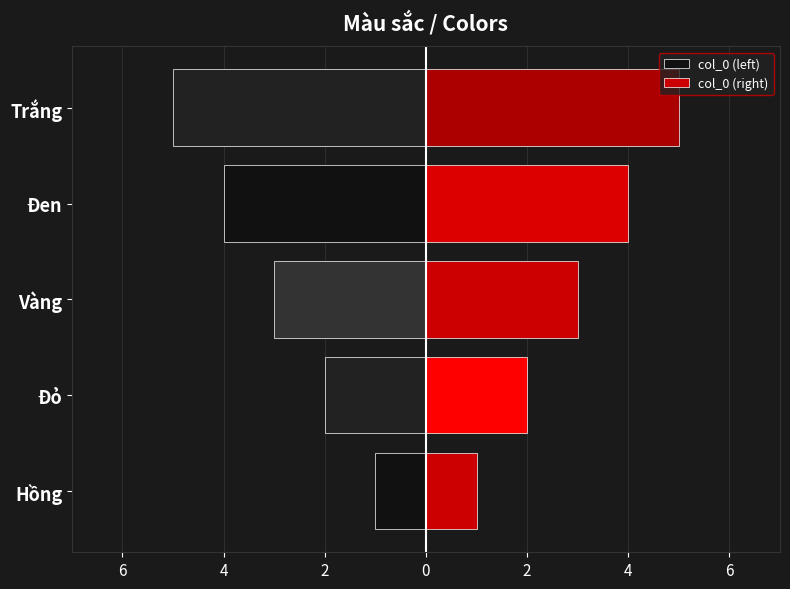

At Đỏ, list the series in order from smallest to largest.

col_0 (left), col_0 (right)